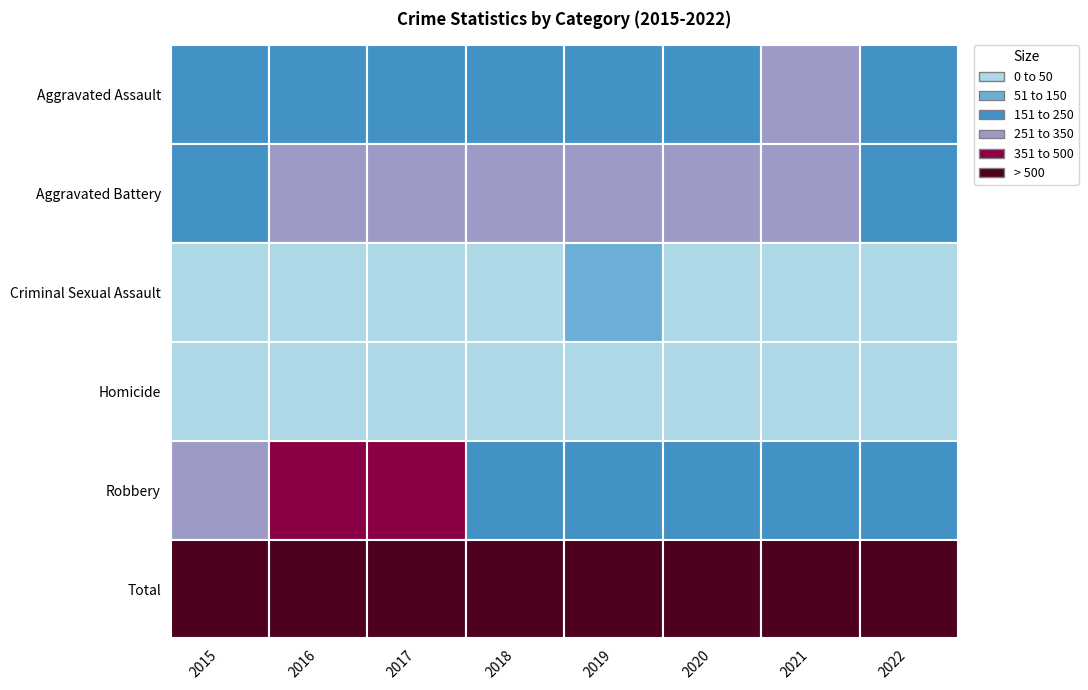

What is the spread (max minus min) of values at 2021?

909